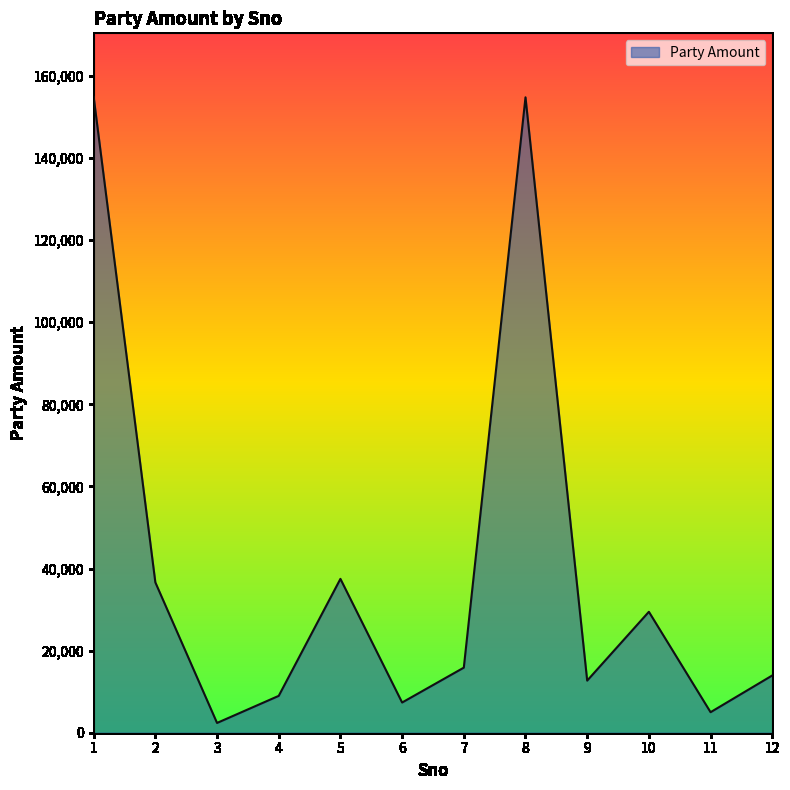

What is the greatest value displayed?

154890